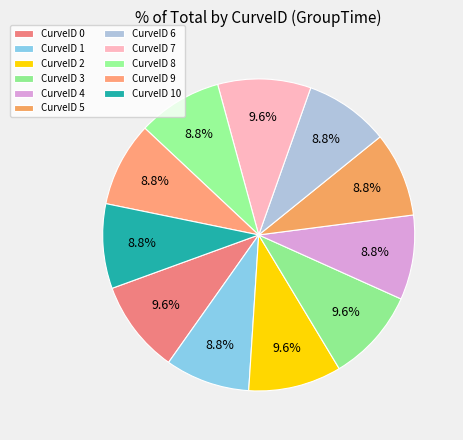

Count the number of slices in the pie.

11